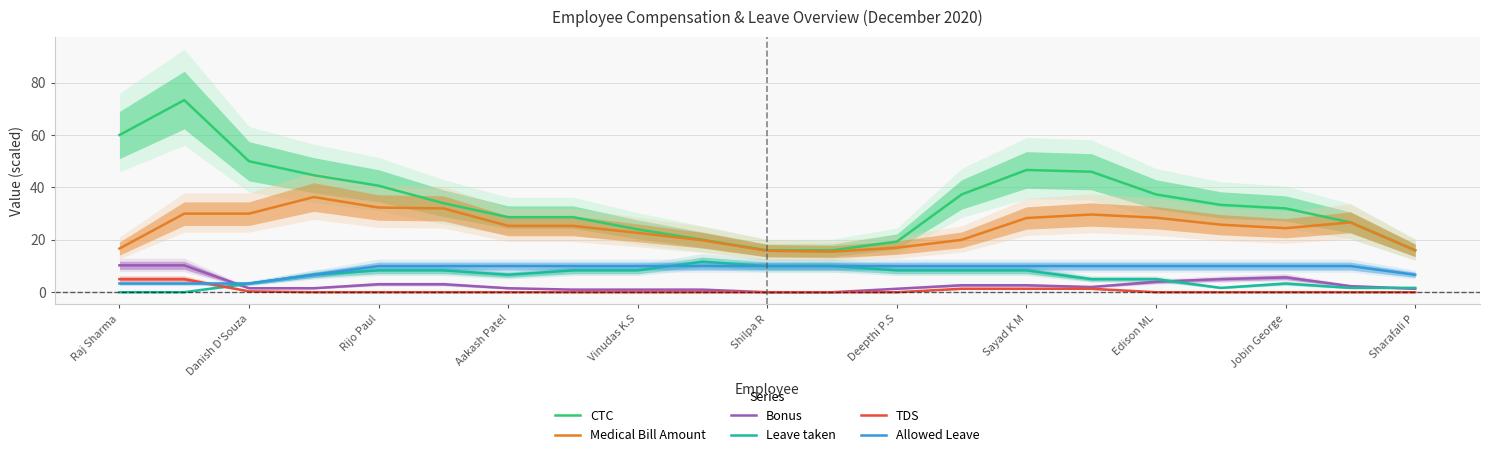

Does the chart have visible grid lines?

Yes